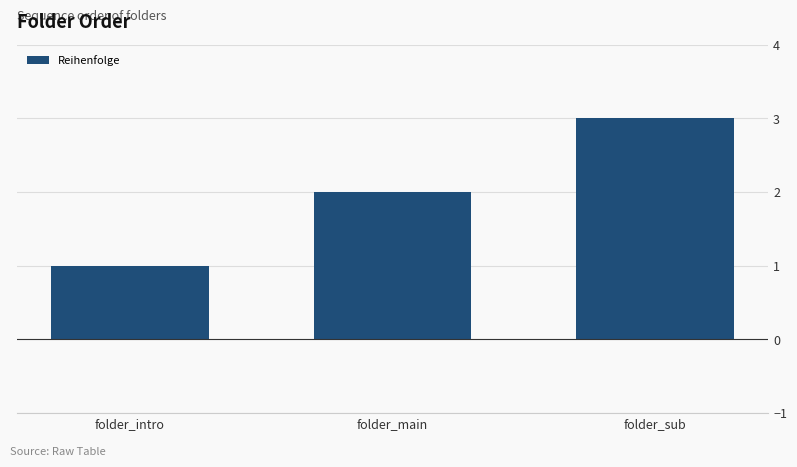

List the labels in order of value, largest first.

folder_sub, folder_main, folder_intro